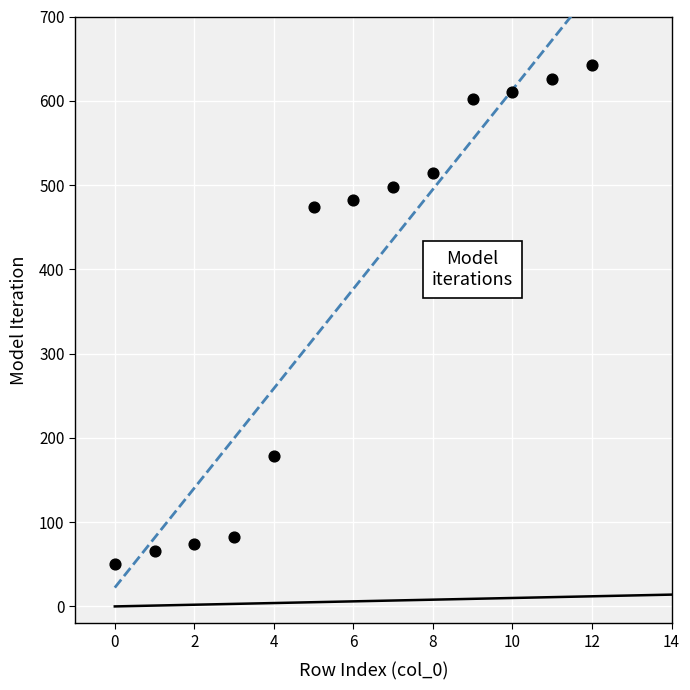

What is the range of Y values (max minus min)?

592